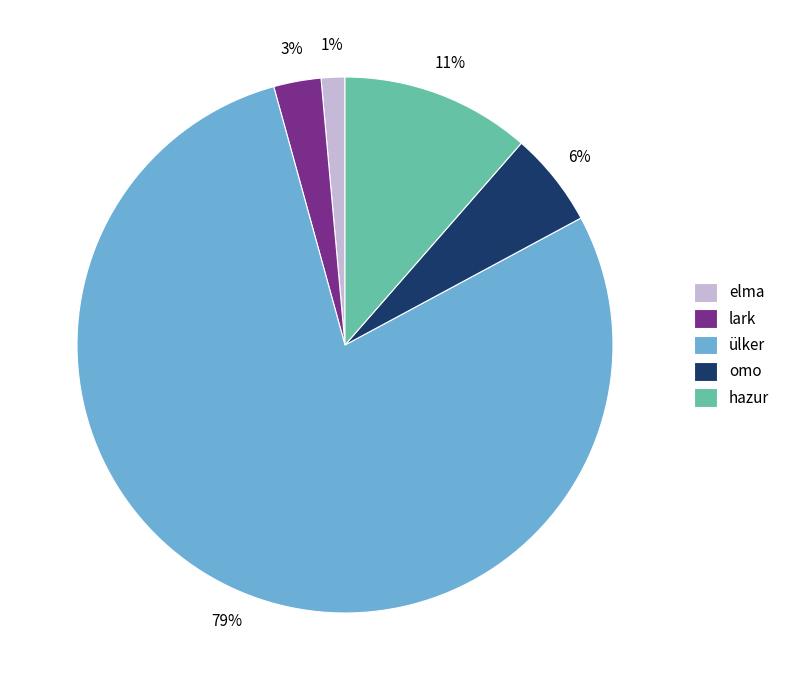

Which slice is the largest?

ülker